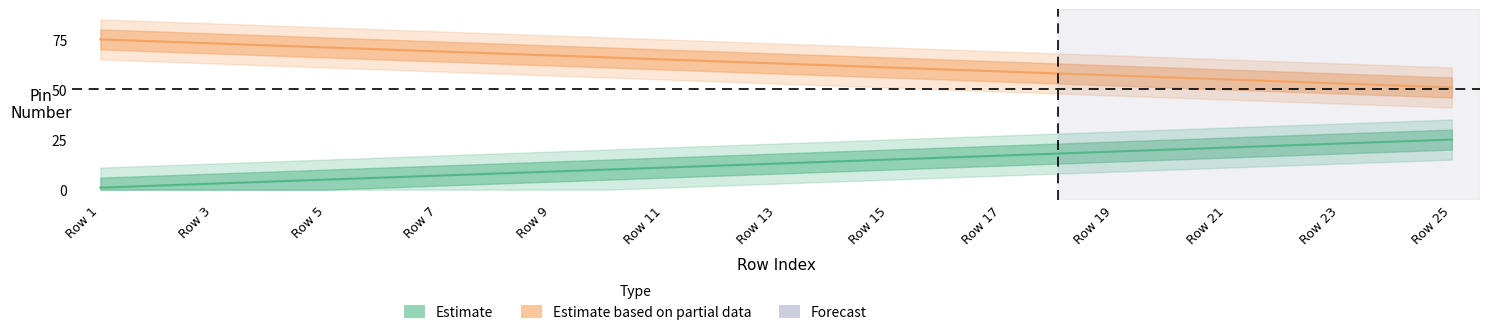

At which label is pin_right closest to 63?

Row 13